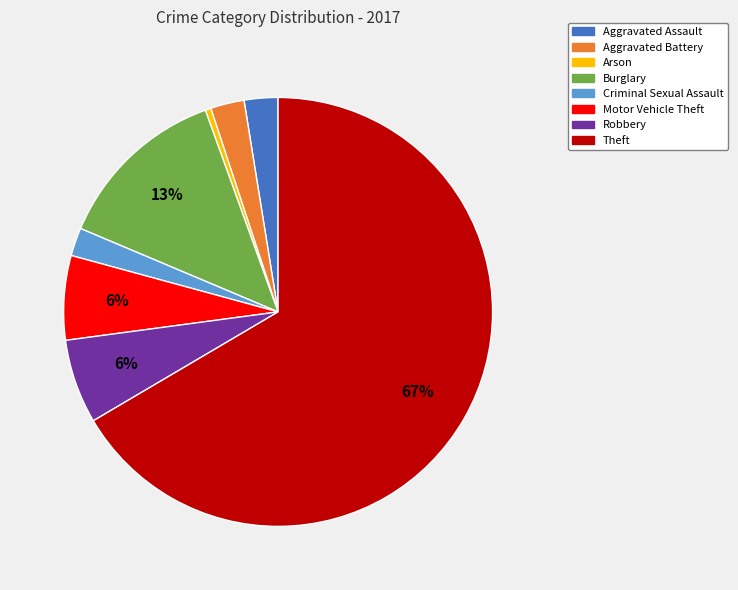

Does any single category account for the majority?

Yes